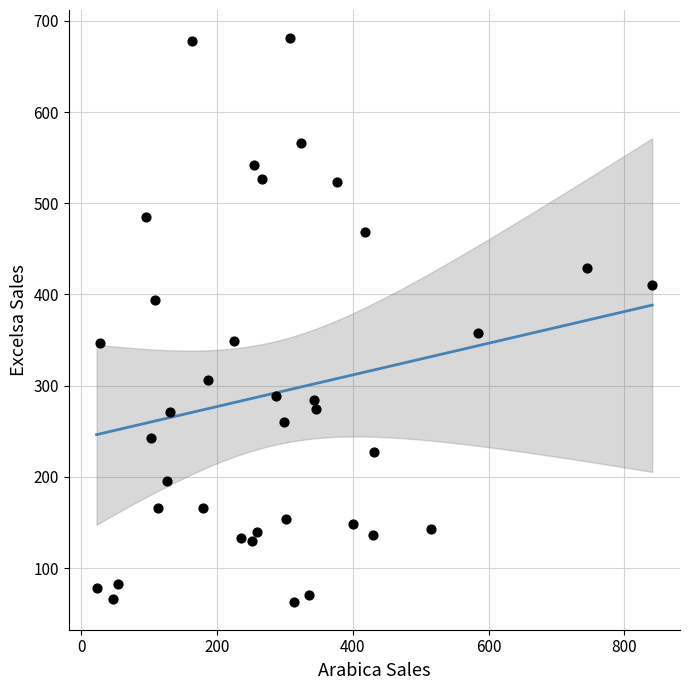

What Y value in the scatter plot is closest to 372?

357.4